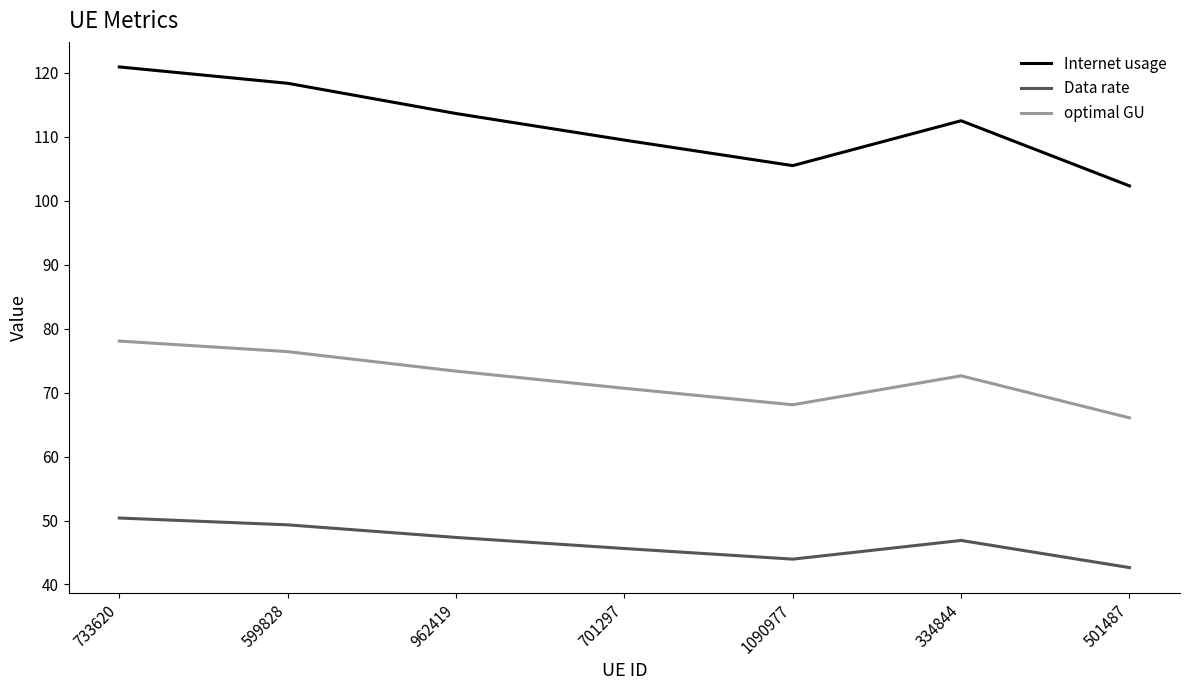

Which series has the widest spread of values?

Internet usage